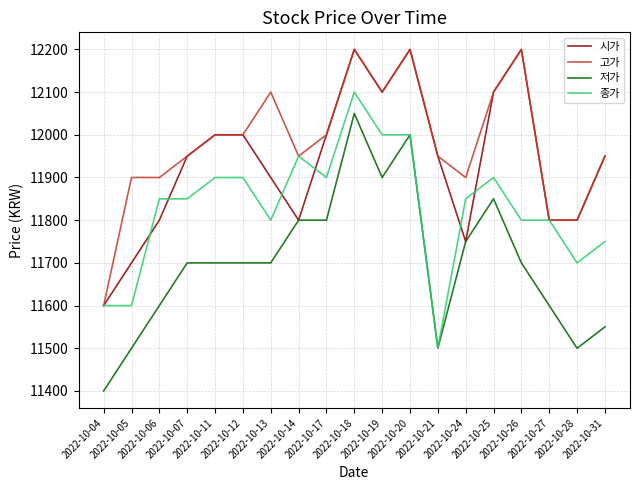

What is the sum of the 고가 values at 2022-10-19 and 2022-10-31?

24050